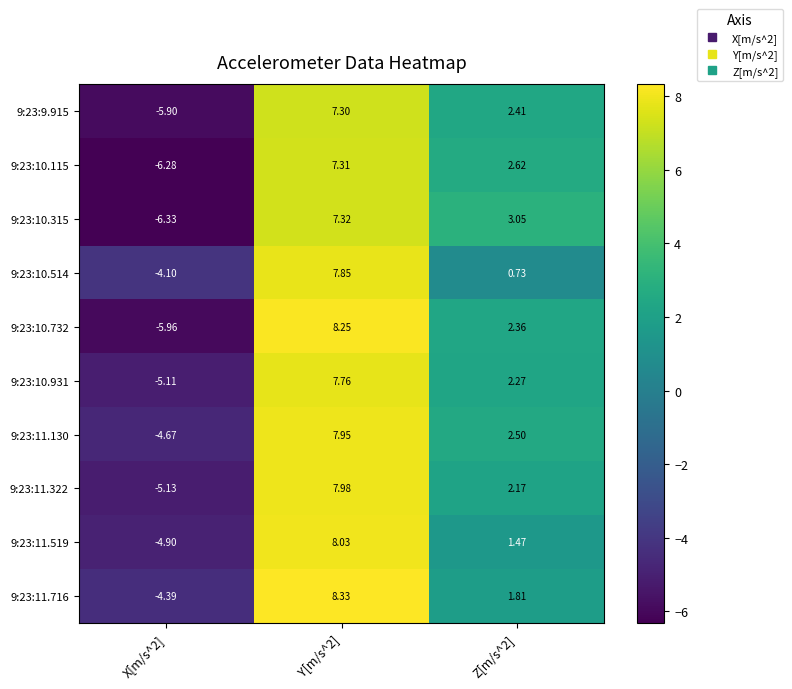

Is the value of 9:23:10.315 at X[m/s^2] greater than the value of 9:23:11.519 at Y[m/s^2]?

No